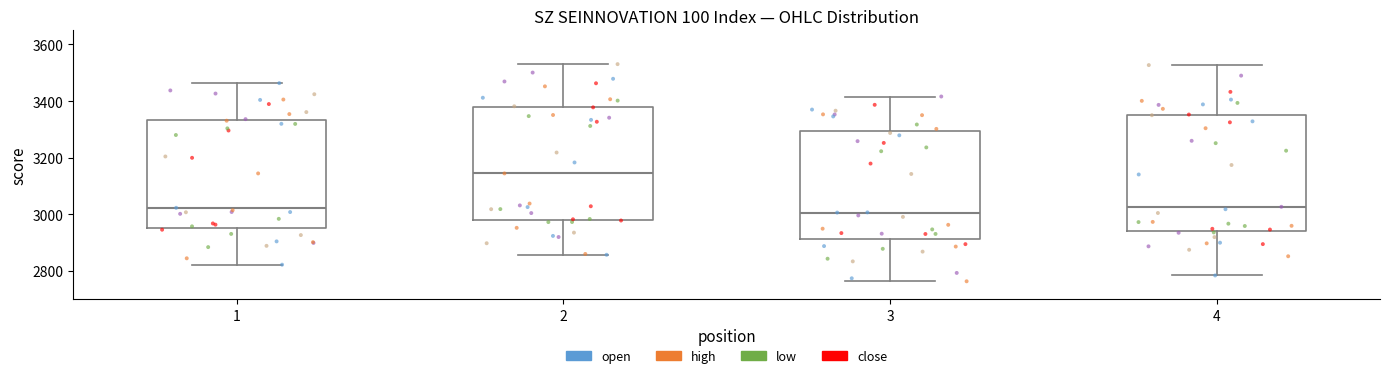

Reading left to right, transcribe this box plot: for each box, give where its median line is, the range the box spans, and where its two whiskers end, as read against the y-axis. The values are not printed on the chart, so give them approximately, as read against the axis.

1: median 3020, box 2960 to 3340, whiskers 2820 to 3460
2: median 3140, box 2980 to 3380, whiskers 2860 to 3540
3: median 3000, box 2920 to 3300, whiskers 2760 to 3420
4: median 3020, box 2940 to 3360, whiskers 2780 to 3520